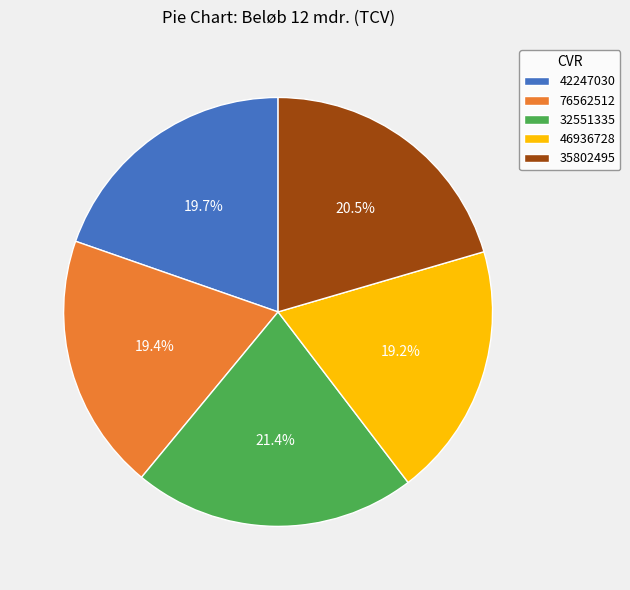

To the nearest percent, what percentage of the pie is 46936728?

19%